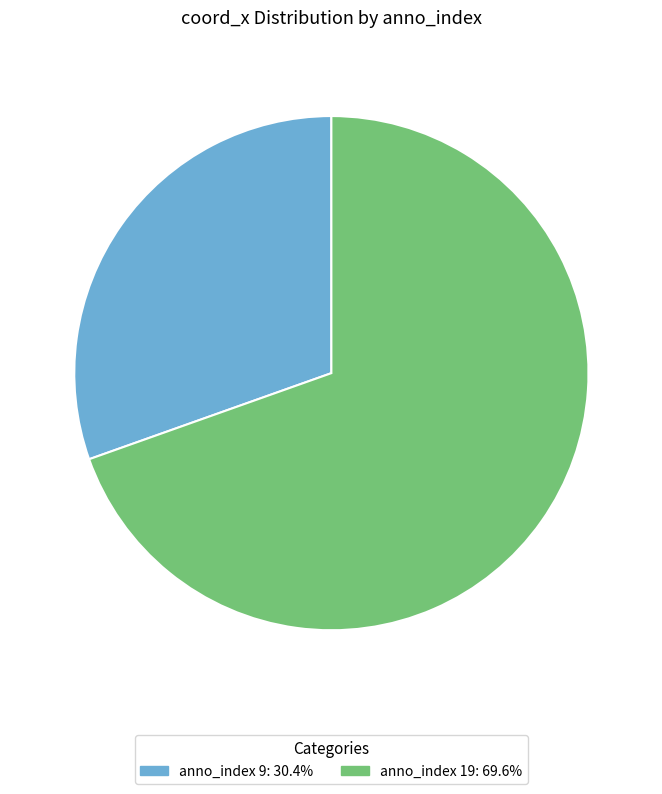

Combined, do anno_index 9: 30.4% and anno_index 19: 69.6% account for over 50%?

Yes